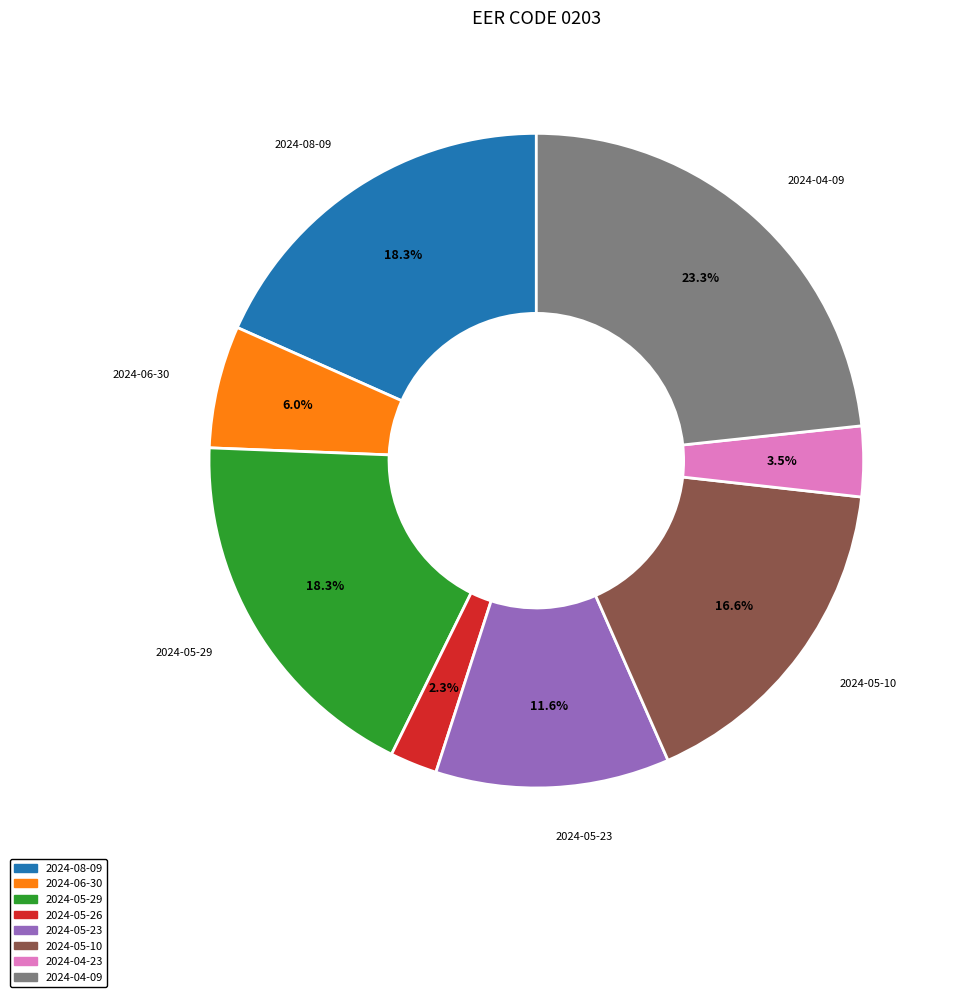

What percentage is the 2024-05-10 slice, to the nearest percent?

17%